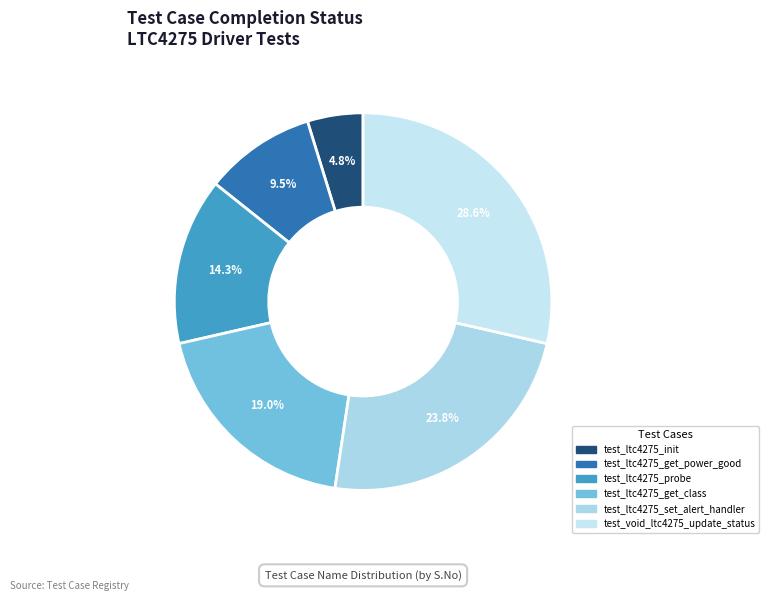

To the nearest percent, what is the difference between the largest and smallest slice percentages?

24%